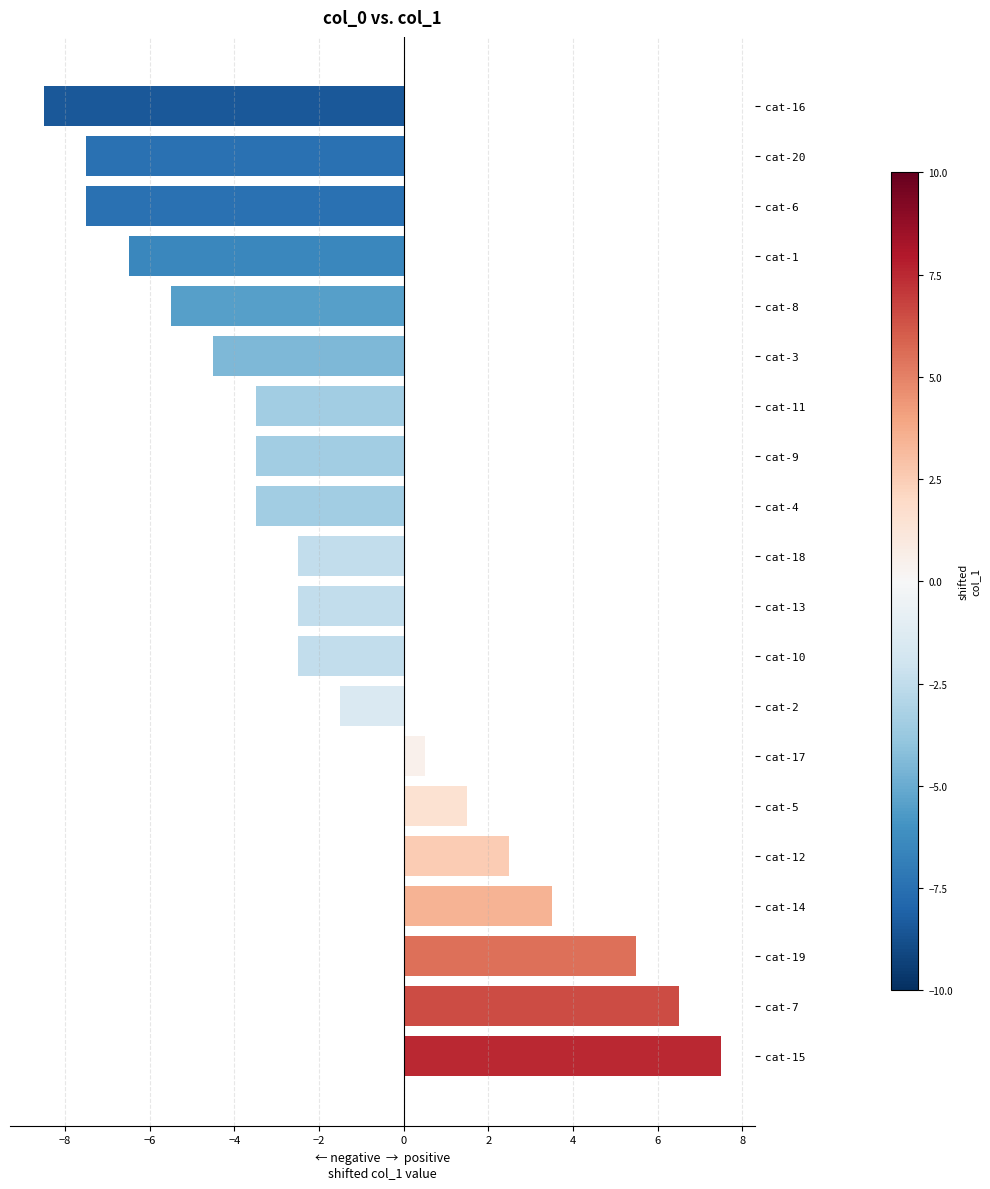

What is the greatest value displayed?

7.5